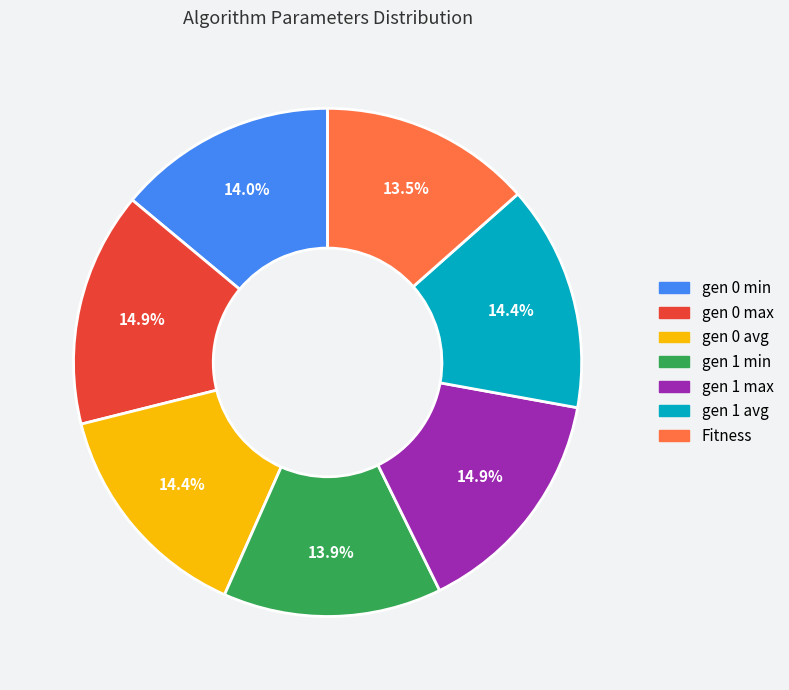

Does any single category account for the majority?

No